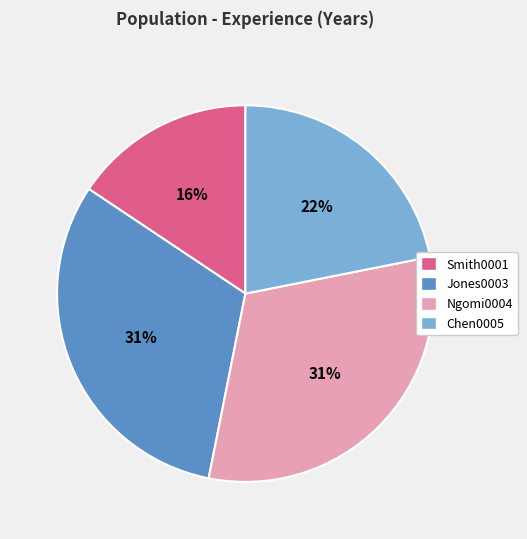

Which category has the smallest portion of the pie?

Smith0001